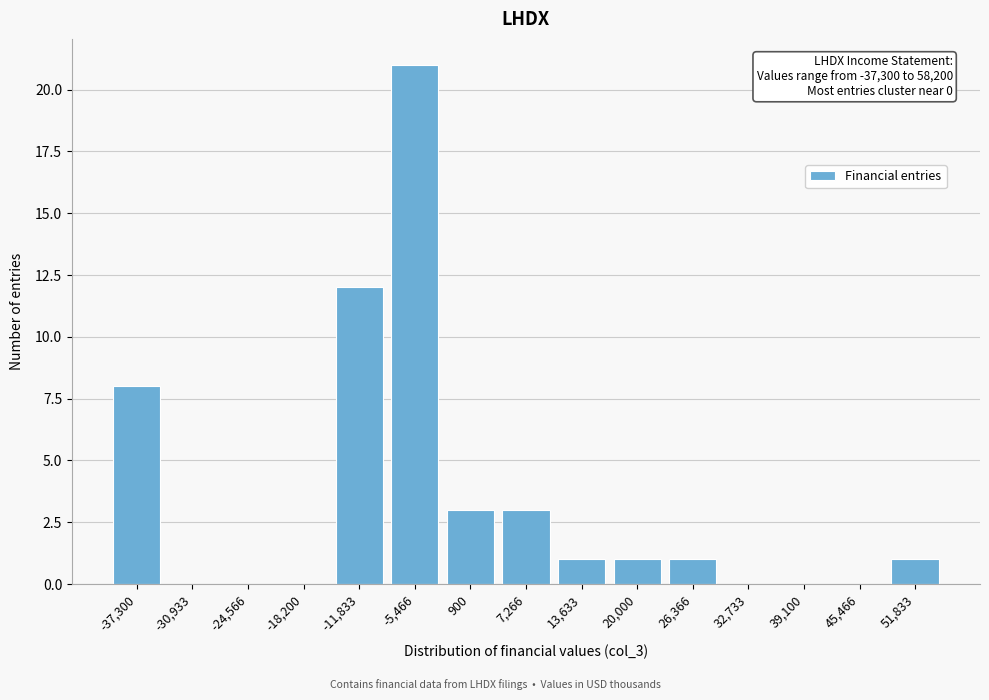

Reading right to left, extract all data points from this chart.

51,833=1	45,466=0	39,100=0	32,733=0	26,366=1	20,000=1	13,633=1	7,266=3	900=3	-5,466=21	-11,833=12	-18,200=0	-24,566=0	-30,933=0	-37,300=8